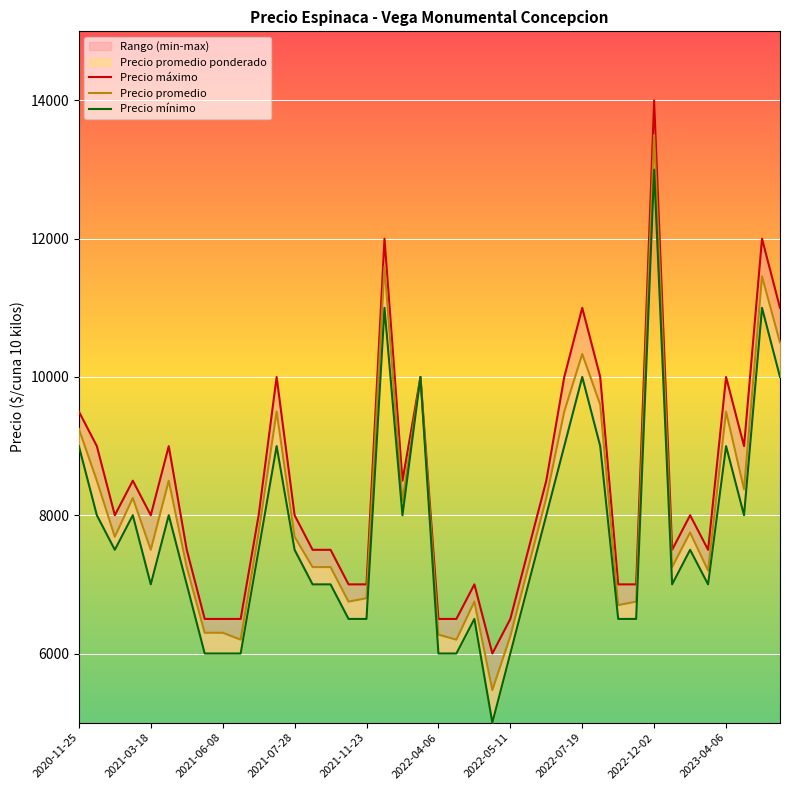

Rank the series at 2023-04-06 from highest to lowest value.

Precio máximo, Precio promedio, Precio mínimo